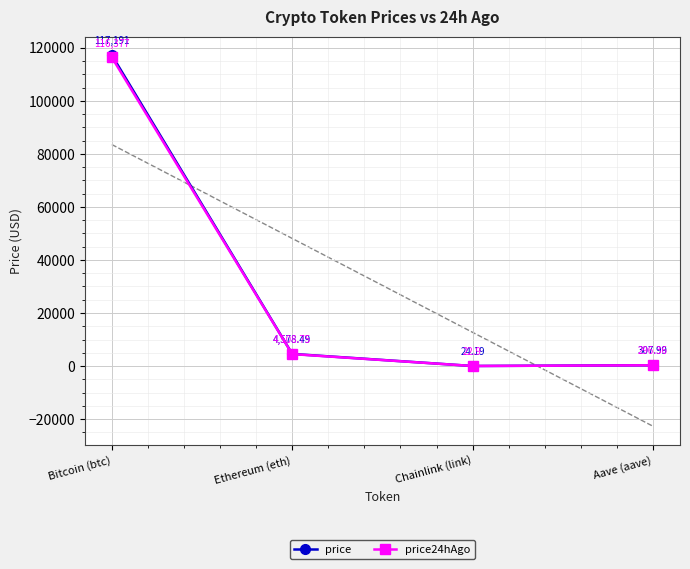

List the labels in order of price24hAgo value, largest first.

Bitcoin (btc), Ethereum (eth), Aave (aave), Chainlink (link)